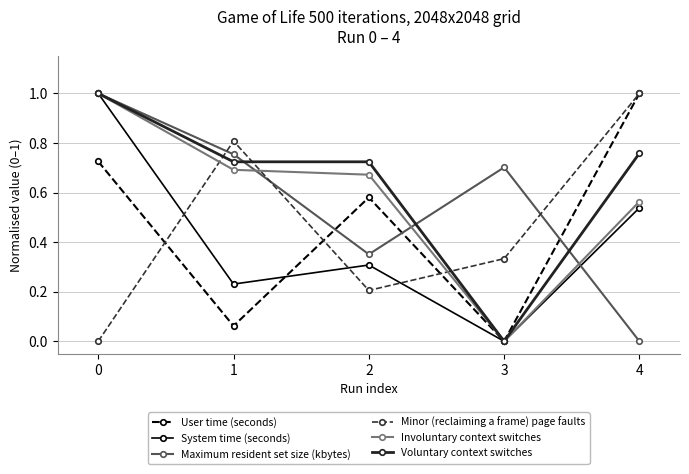

Which series has the largest total across all categories?

Voluntary context switches